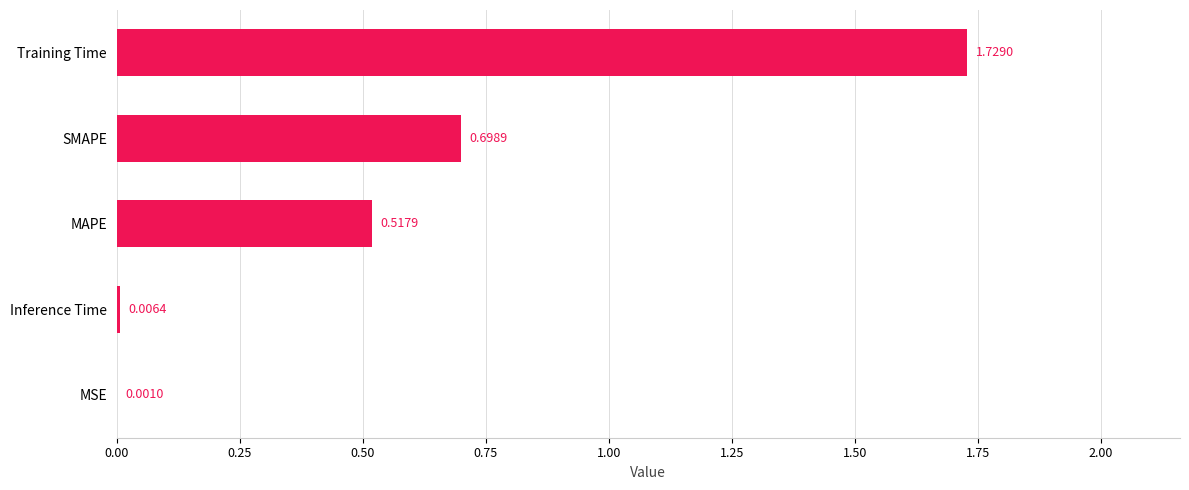

What is the change in value from Inference Time to SMAPE?

+0.7